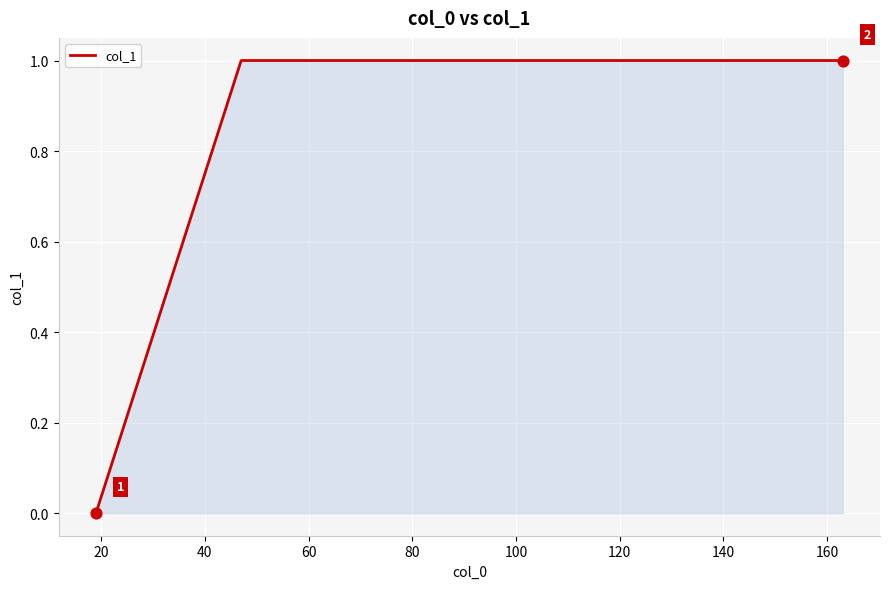

True or false: the data has more than 2 interior local peaks.

False